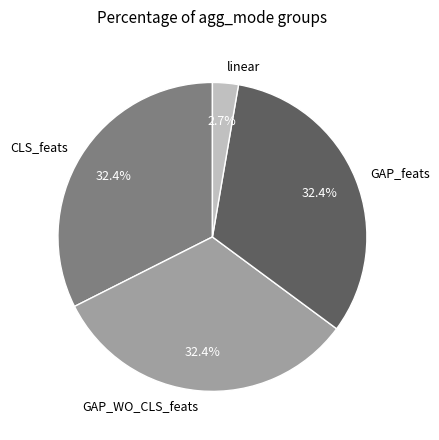

Is there any slice that represents more than half of the pie?

No